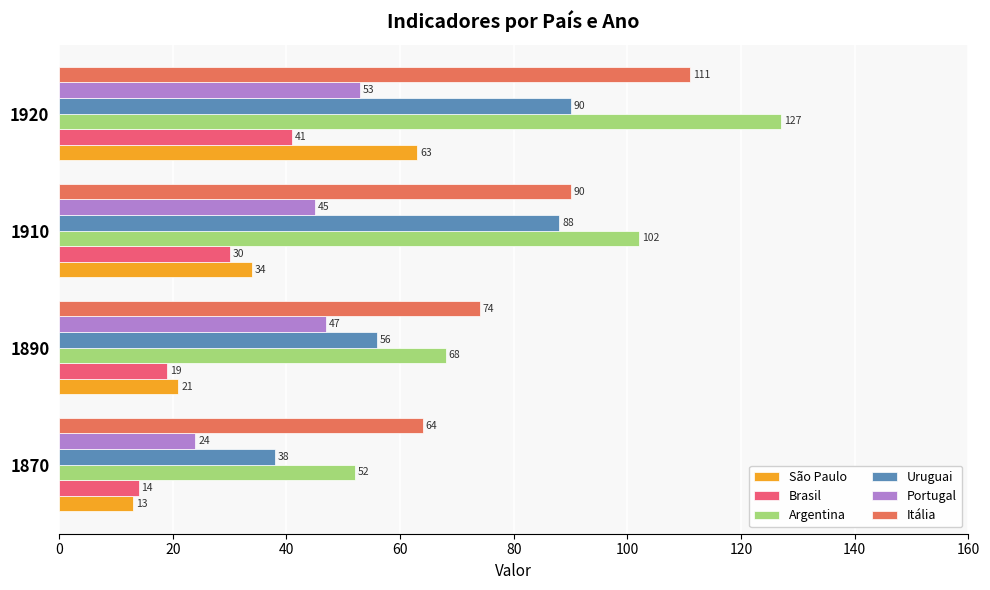

How many categories are shown in the chart?

4